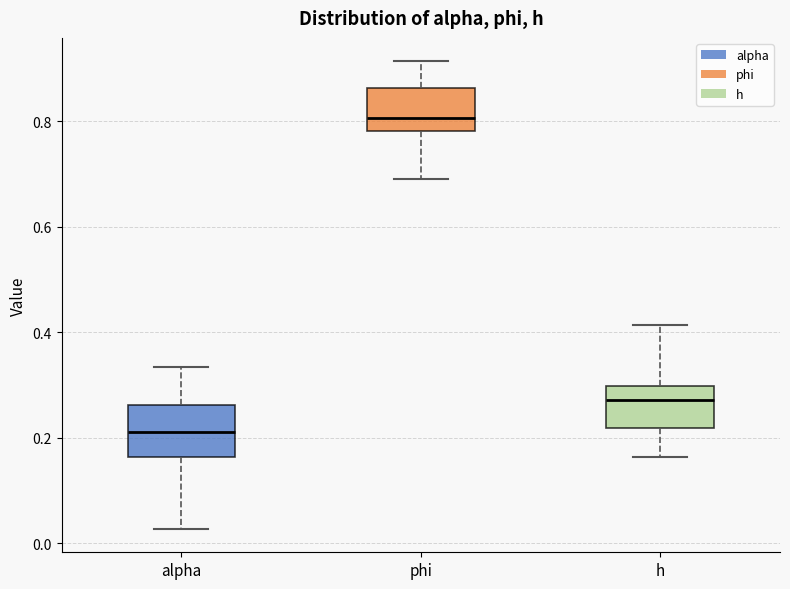

Reading left to right, transcribe this box plot: for each box, give where its median line is, the range the box spans, and where its two whiskers end, as read against the y-axis. The values are not printed on the chart, so give them approximately, as read against the axis.

alpha: median 0.22, box 0.16 to 0.26, whiskers 0.02 to 0.34
phi: median 0.80, box 0.78 to 0.86, whiskers 0.70 to 0.92
h: median 0.28, box 0.22 to 0.30, whiskers 0.16 to 0.42